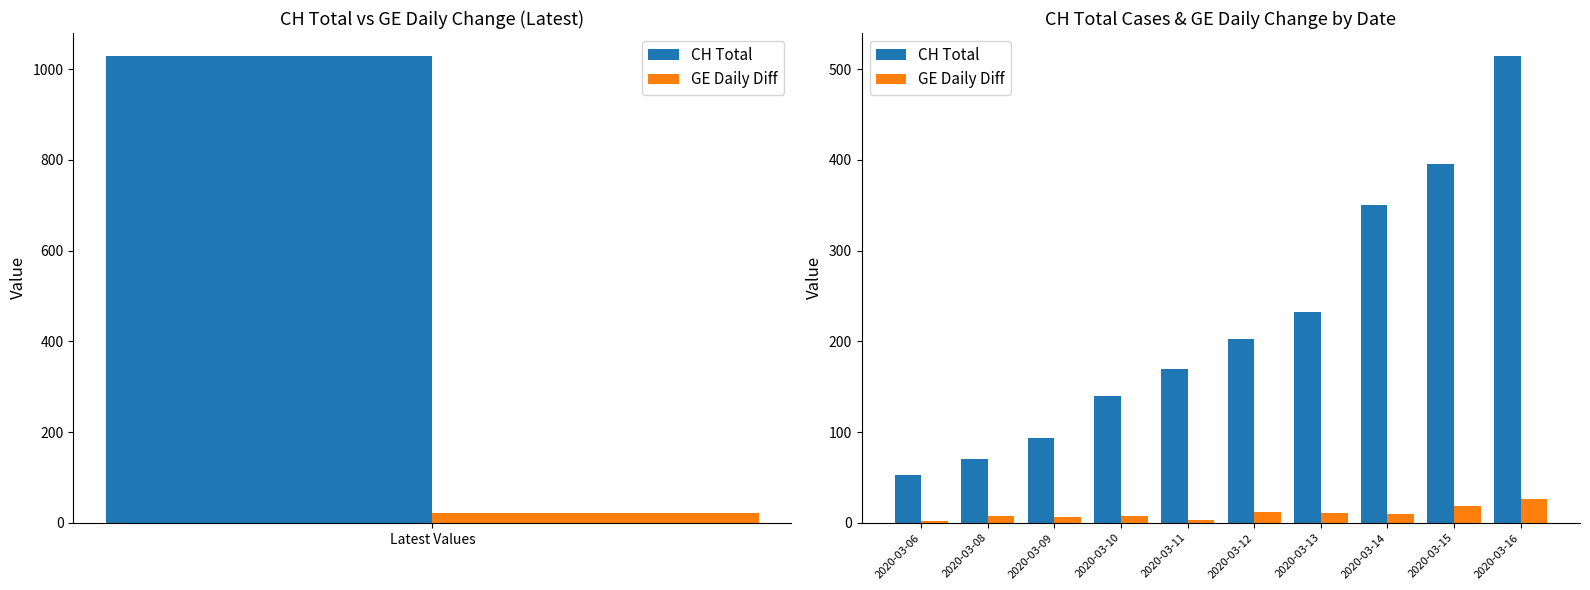

What is the difference between the highest and lowest values at 2020-03-08?

62